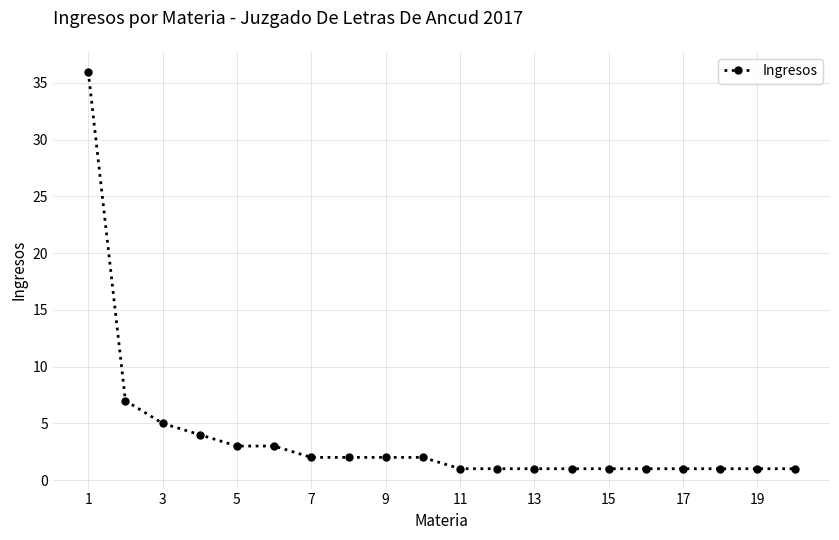

What is the difference between the maximum and minimum values?

35